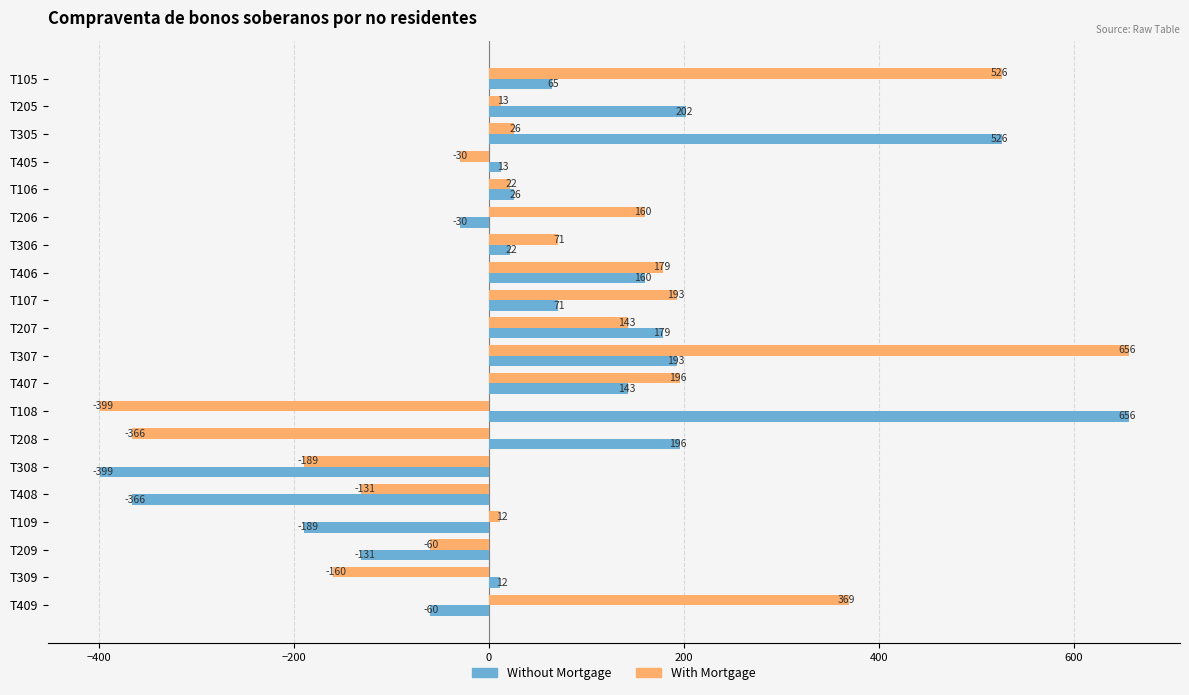

True or false: With Mortgage has a value of 196 at T407.

True